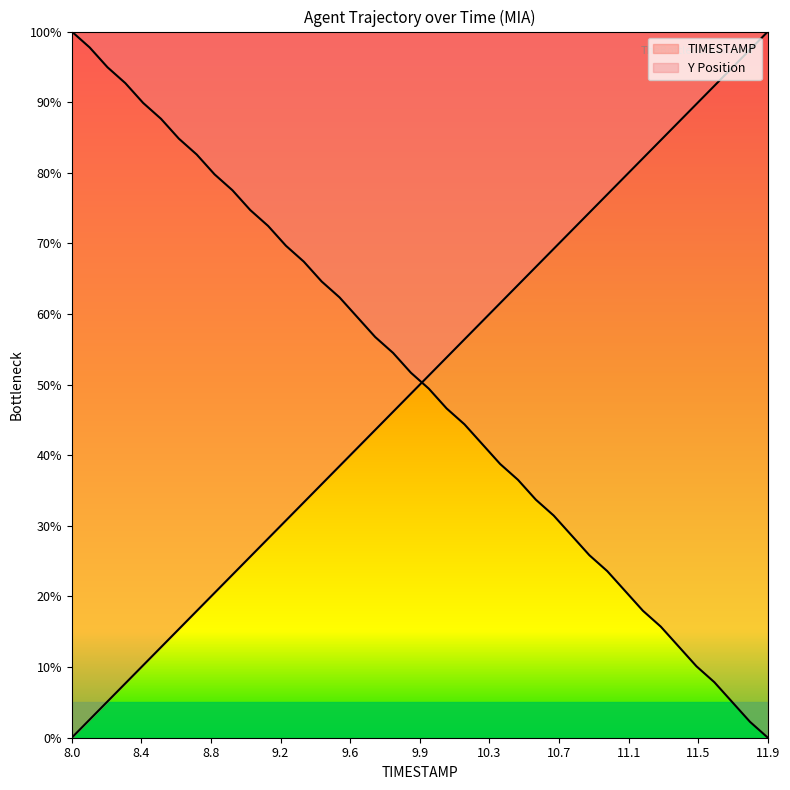

What is the sum of the Y values at 11.6 and 10.9?

33.7